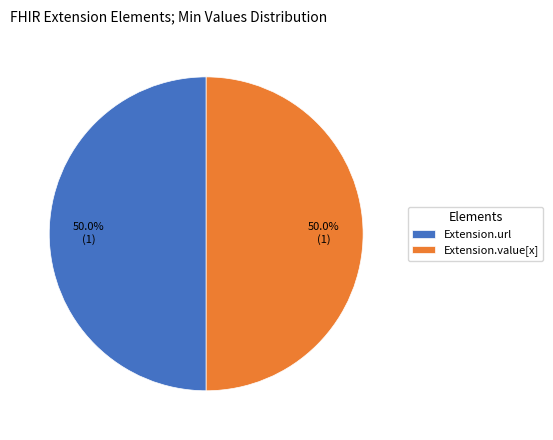

Approximately how many times larger is the value at Extension.url compared to Extension.value[x]?

1.0